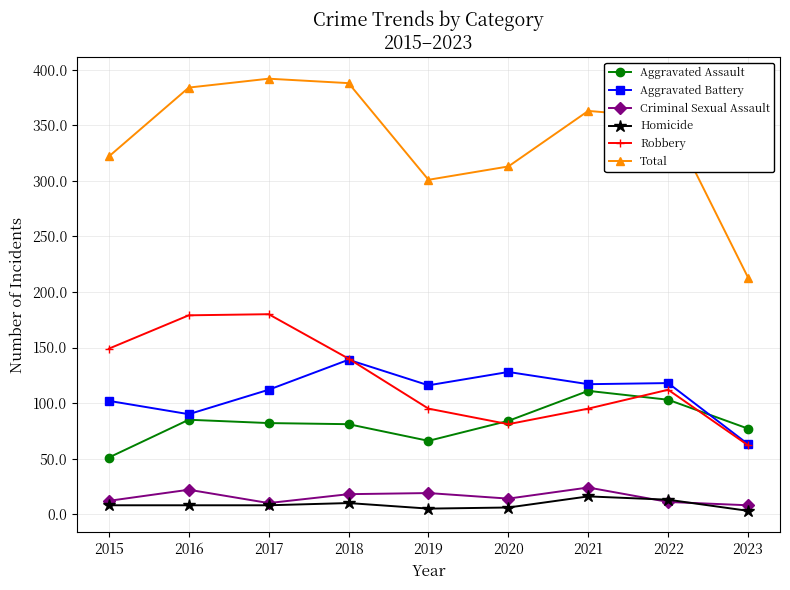

Which category has the lowest value in the Total series?

2023